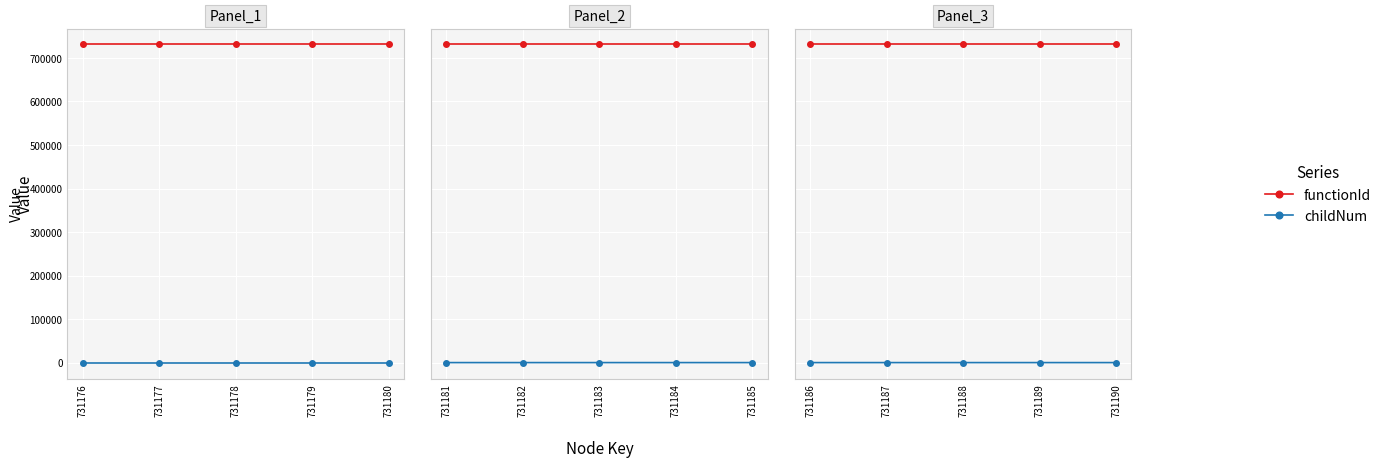

What is the total value across all series at 731189?

731176